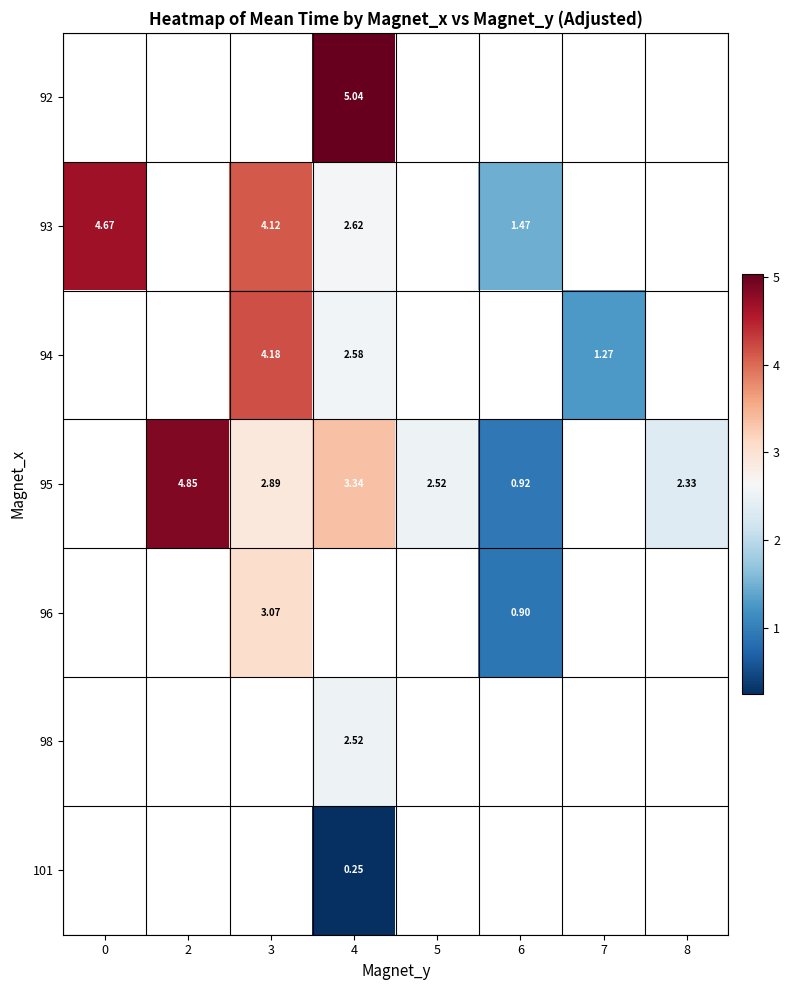

At which category does the chart reach its minimum across all series?

4